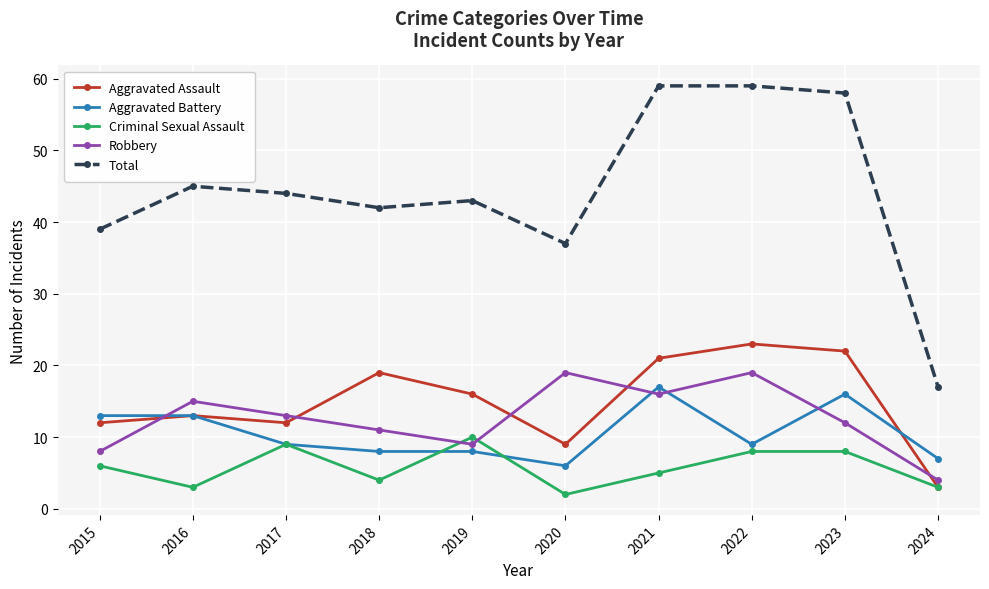

At 2018, list the series in order from smallest to largest.

Criminal Sexual Assault, Aggravated Battery, Robbery, Aggravated Assault, Total